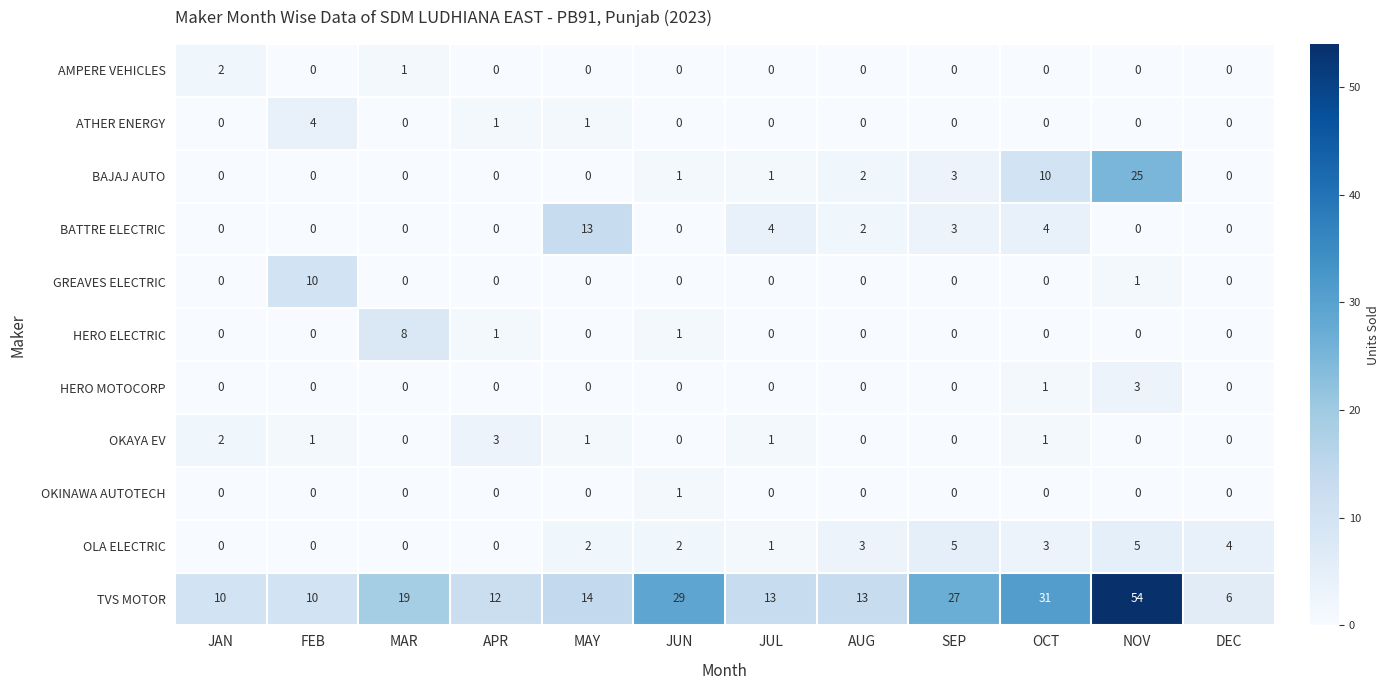

What is the spread (max minus min) of values at SEP?

27